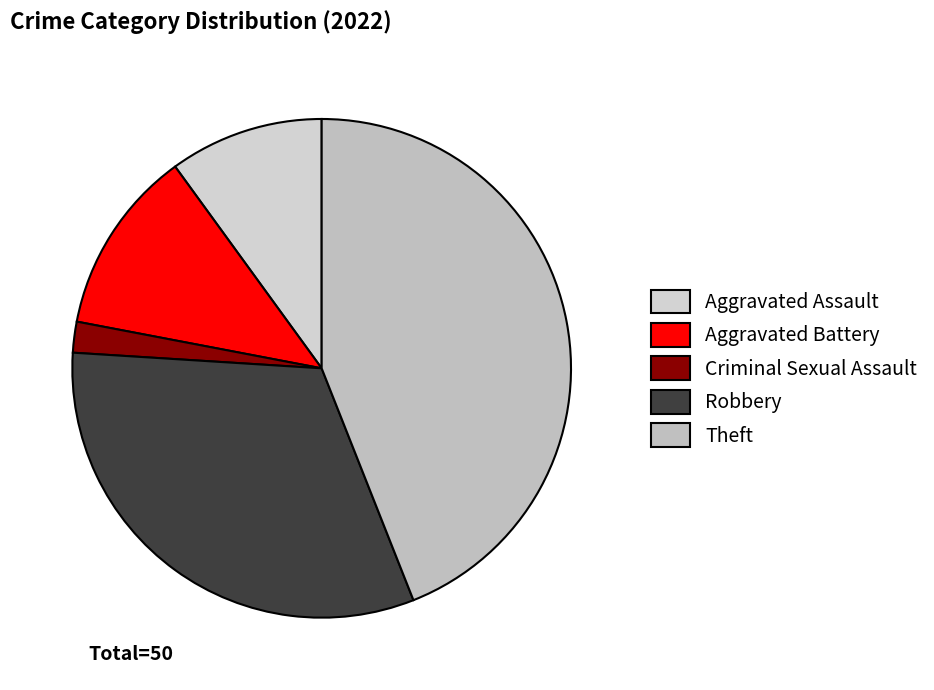

Which has a higher value, Robbery or Aggravated Assault?

Robbery